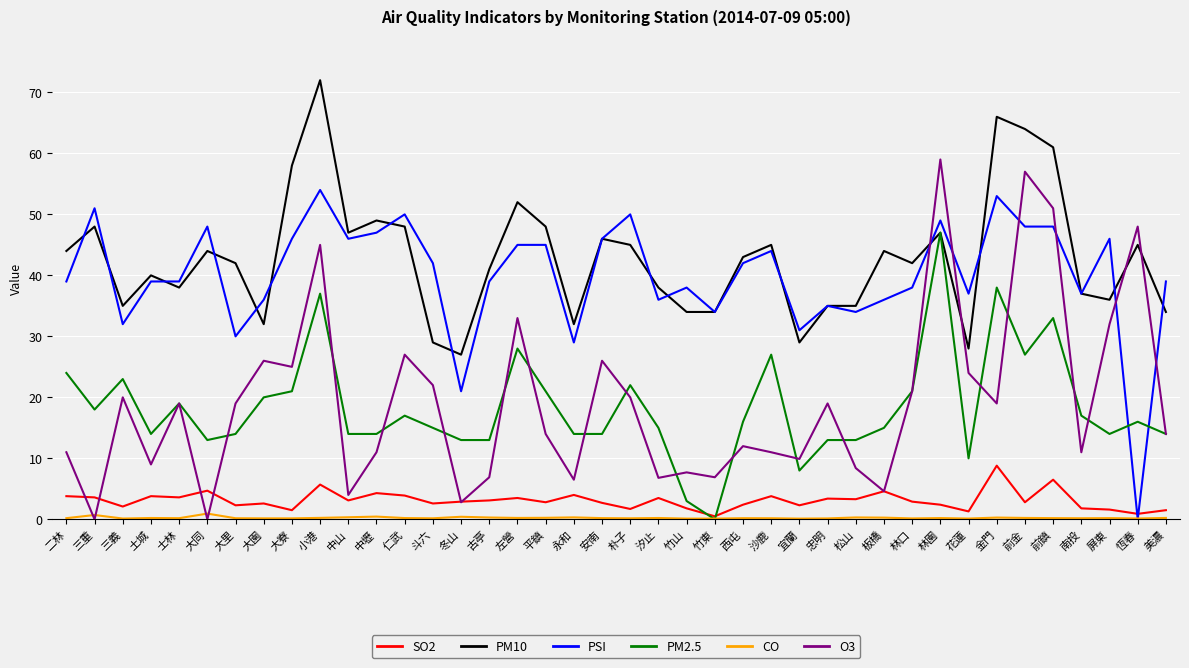

Which series has the largest total across all categories?

PM10